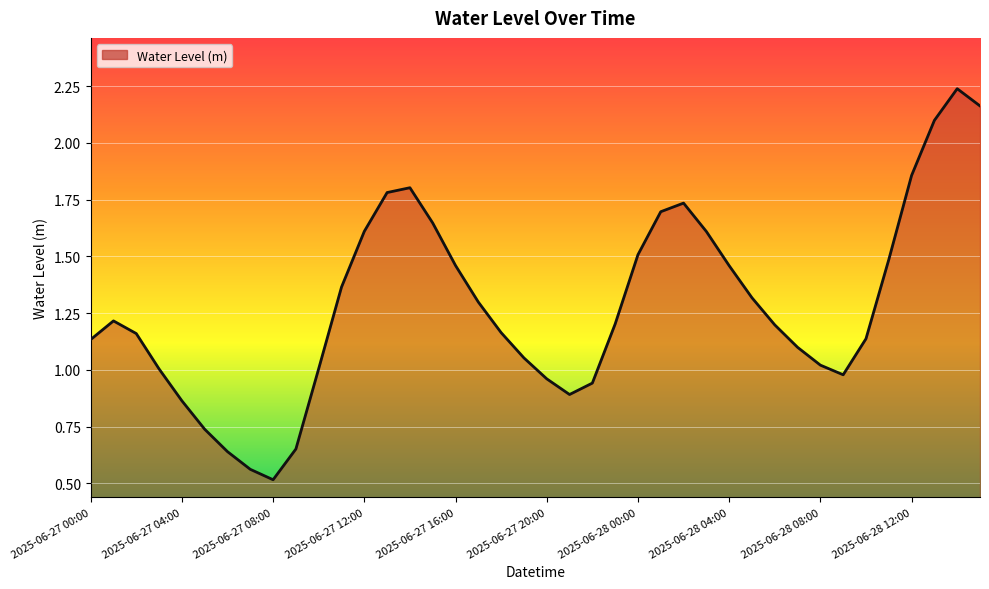

What is the minimum value shown in the chart?

0.5